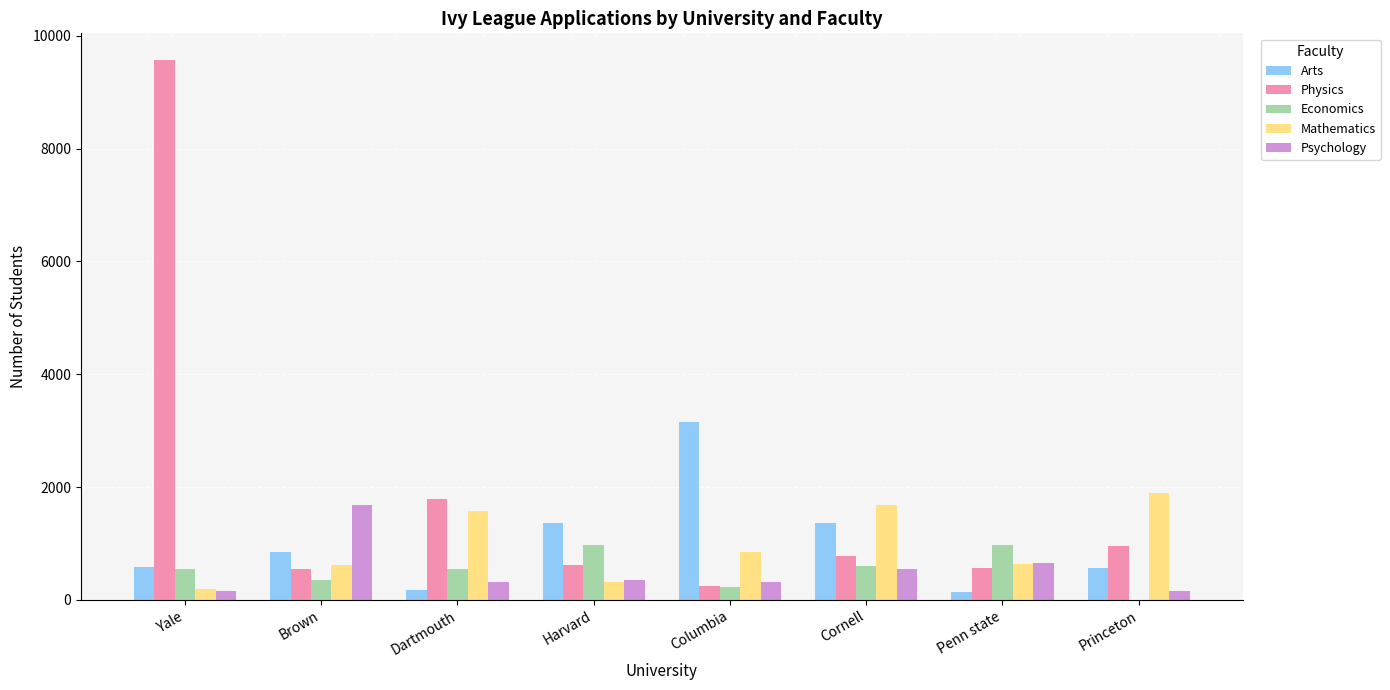

Is the value of Economics at Penn state greater than the value of Mathematics at Penn state?

Yes